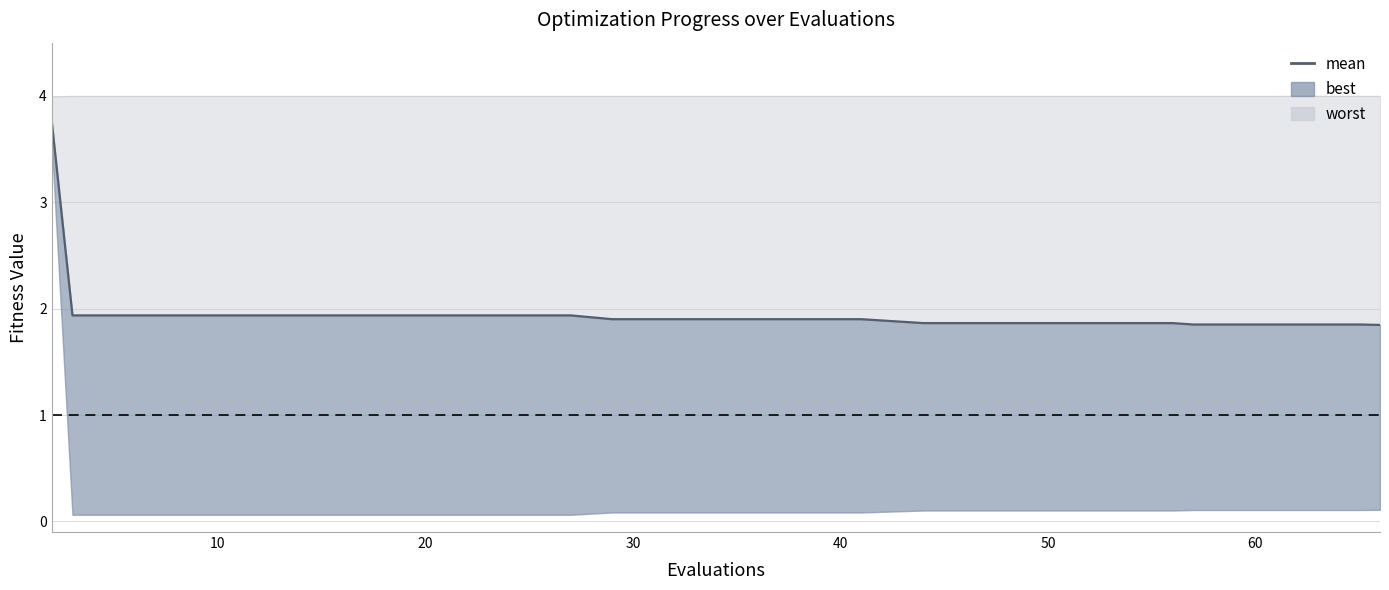

What is the value of the 8th point from the left?

1.9